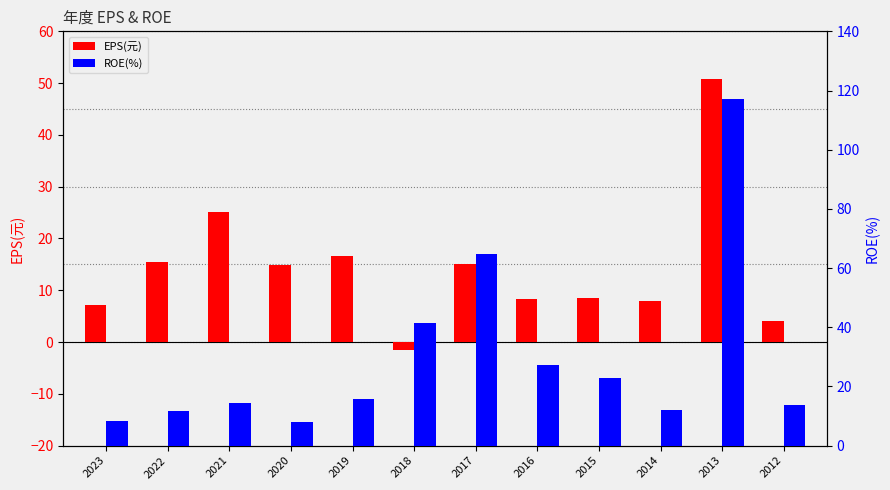

Is it true that EPS(元) equals 24.9 at 2020?

False